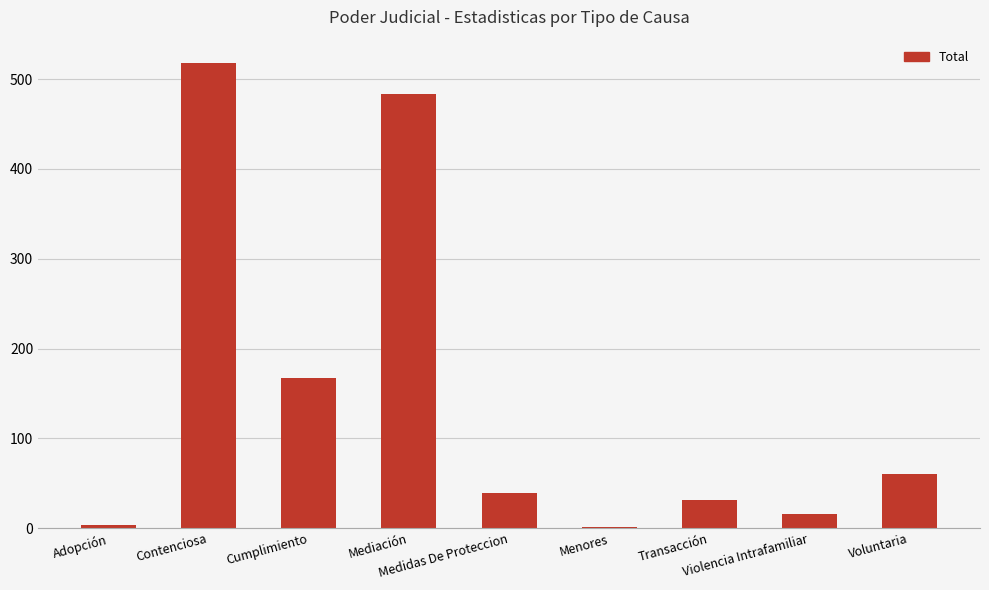

Which category has the highest value across all series?

Contenciosa